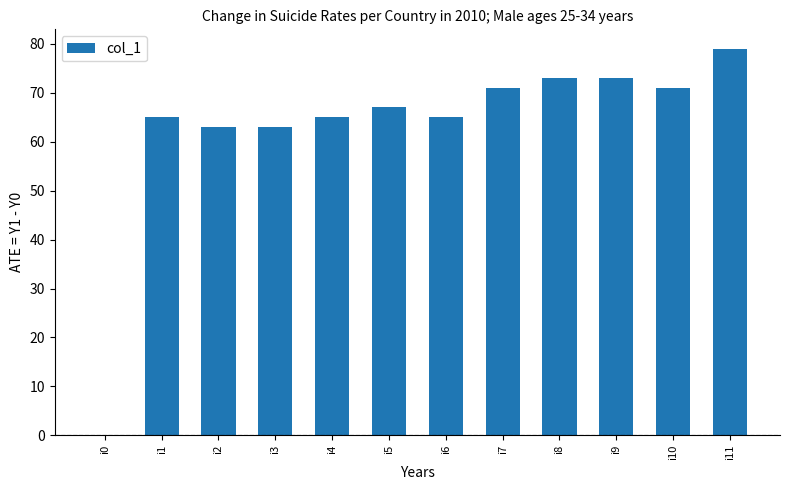

What is the average value?

63